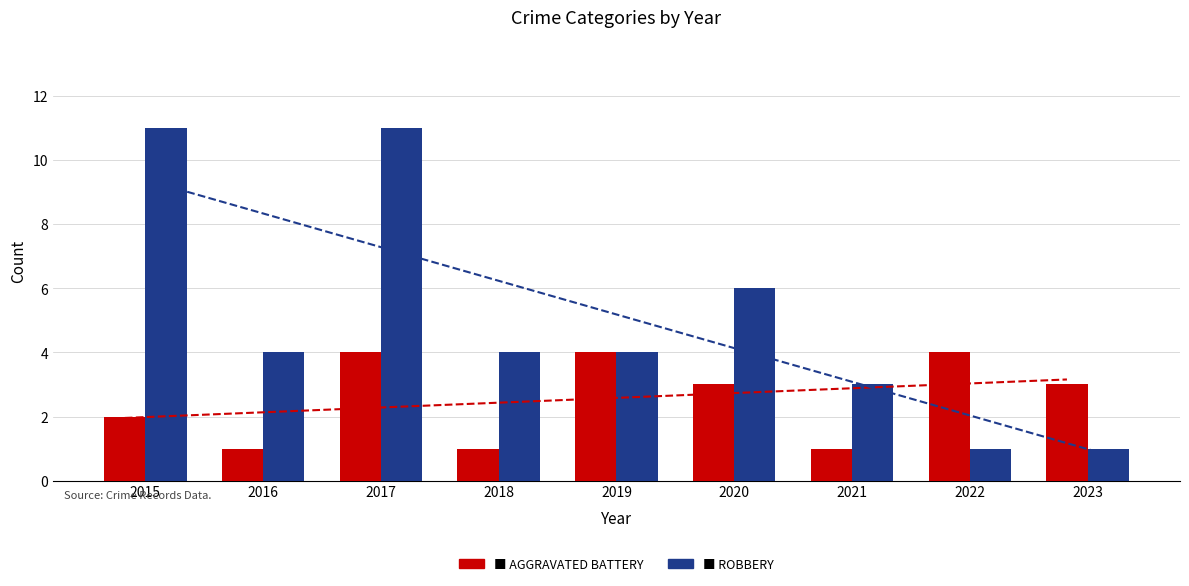

Which series has the largest total across all categories?

Robbery